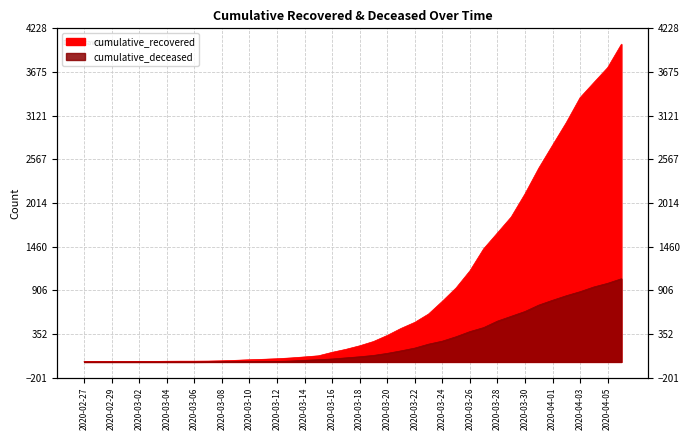

Is the value of cumulative_deceased at 2020-03-22 greater than the value of cumulative_recovered at 2020-03-15?

Yes